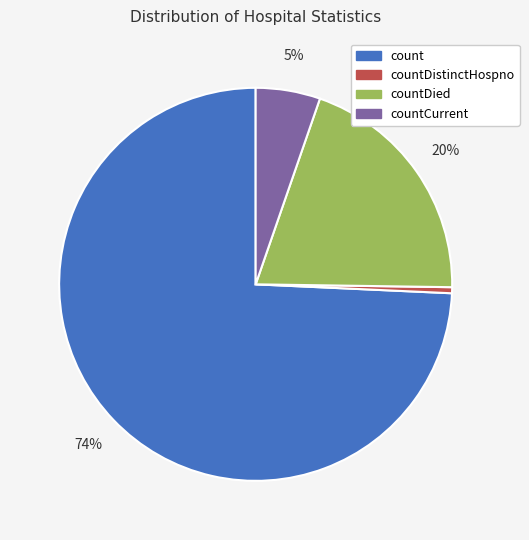

Rank the categories by value from lowest to highest.

countDistinctHospno, countCurrent, countDied, count